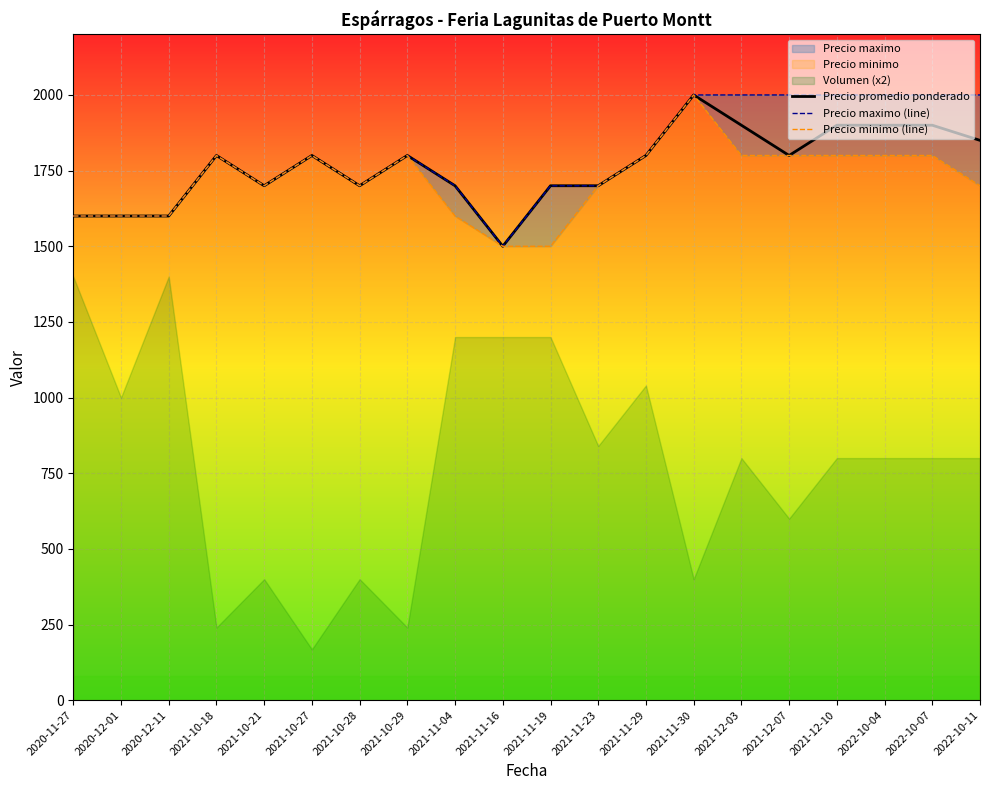

Reading left to right, list all the values displayed in this chart.

Precio promedio ponderado: 2020-11-27=1600	2020-12-01=1600	2020-12-11=1600	2021-10-18=1800	2021-10-21=1700	2021-10-27=1800	2021-10-28=1700	2021-10-29=1800	2021-11-04=1700	2021-11-16=1500	2021-11-19=1700	2021-11-23=1700	2021-11-29=1800	2021-11-30=2000	2021-12-03=1900	2021-12-07=1800	2021-12-10=1900	2022-10-04=1900	2022-10-07=1900	2022-10-11=1850
Precio maximo (line): 2020-11-27=1600	2020-12-01=1600	2020-12-11=1600	2021-10-18=1800	2021-10-21=1700	2021-10-27=1800	2021-10-28=1700	2021-10-29=1800	2021-11-04=1700	2021-11-16=1500	2021-11-19=1700	2021-11-23=1700	2021-11-29=1800	2021-11-30=2000	2021-12-03=2000	2021-12-07=2000	2021-12-10=2000	2022-10-04=2000	2022-10-07=2000	2022-10-11=2000
Precio minimo (line): 2020-11-27=1600	2020-12-01=1600	2020-12-11=1600	2021-10-18=1800	2021-10-21=1700	2021-10-27=1800	2021-10-28=1700	2021-10-29=1800	2021-11-04=1600	2021-11-16=1500	2021-11-19=1500	2021-11-23=1700	2021-11-29=1800	2021-11-30=2000	2021-12-03=1800	2021-12-07=1800	2021-12-10=1800	2022-10-04=1800	2022-10-07=1800	2022-10-11=1700